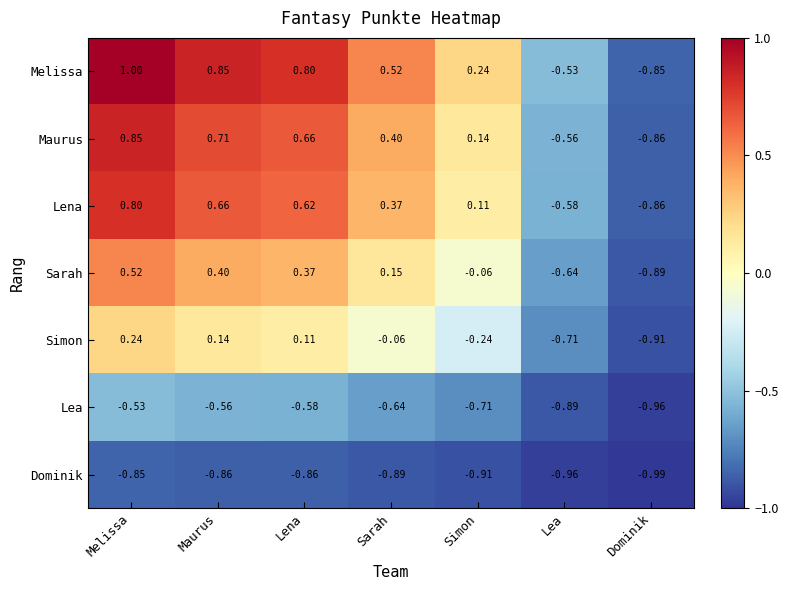

Between Melissa and Simon, which series saw the biggest shift?

Melissa